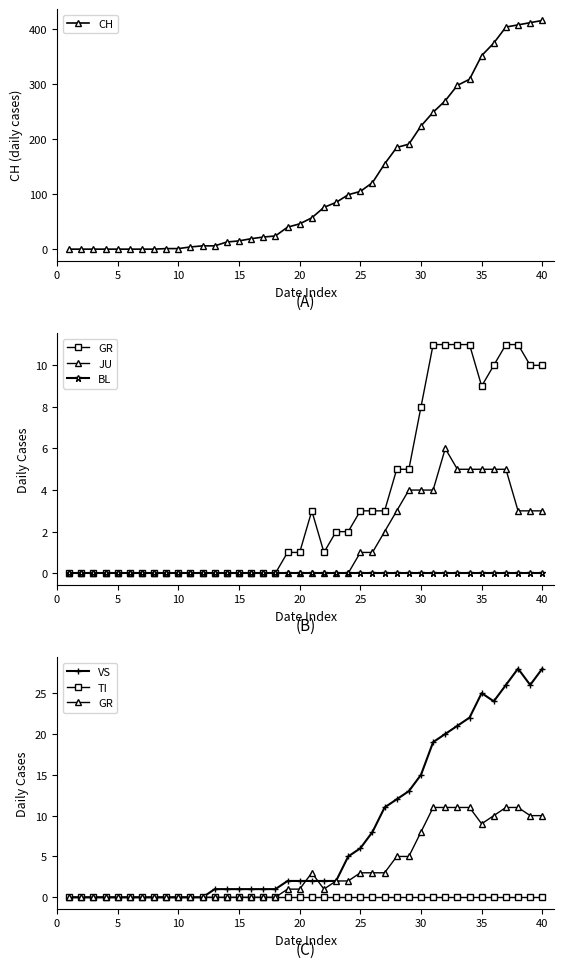

True or false: BL has a value of 0 at 35.

True